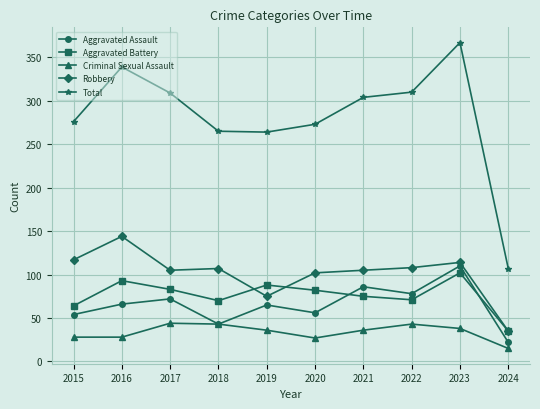

Where is the first local maximum for Total?

2016